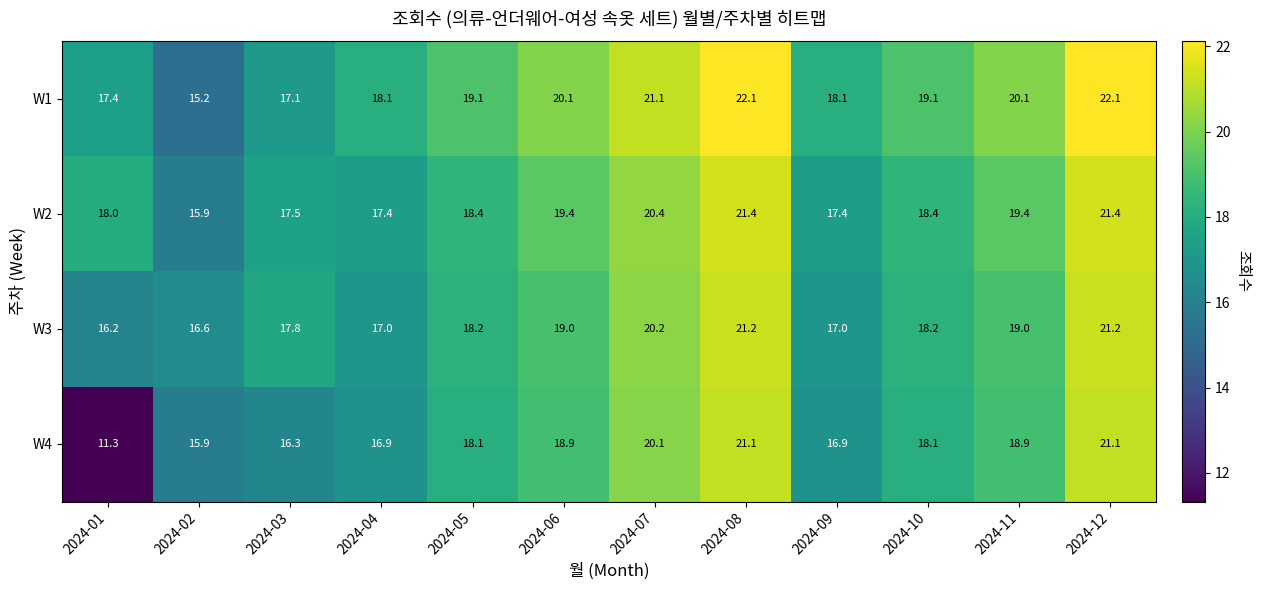

How many distinct data groups are displayed?

4